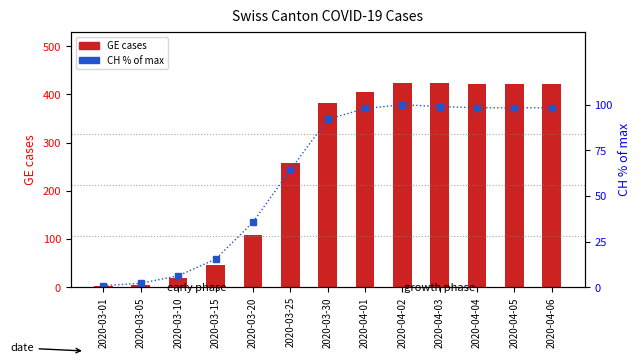

Between 2020-04-01 and 2020-03-20, which is larger?

2020-04-01